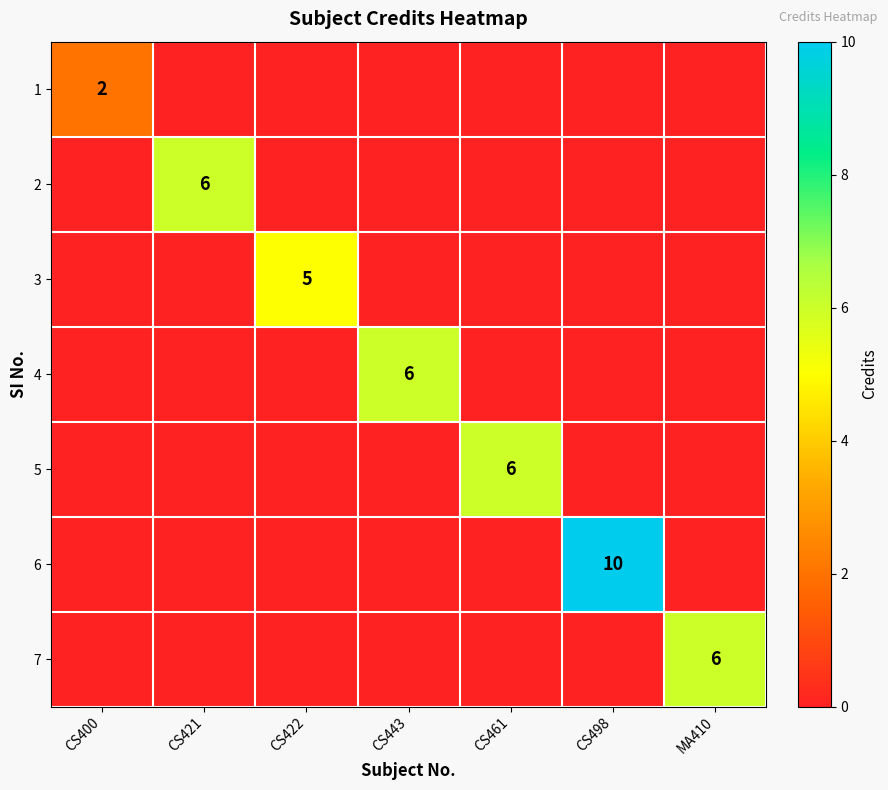

True or false: 5 has a value of 9 at CS461.

False